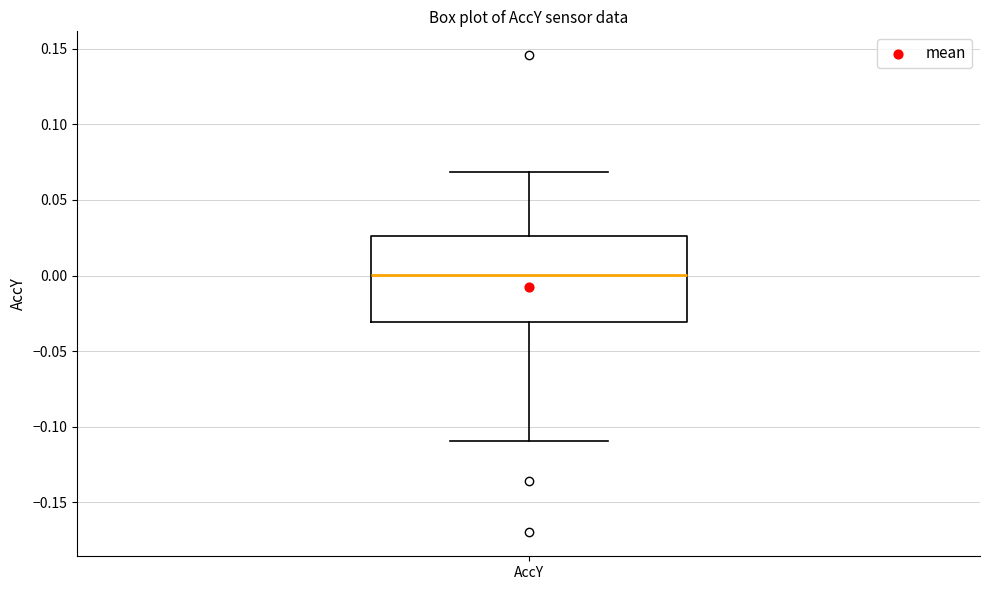

Transcribe this box plot: give where the median line is, the range the box spans, and where the two whiskers end, as read against the y-axis. The values are not printed on the chart, so give them approximately, as read against the axis.

median 0.000, box -0.030 to 0.025, whiskers -0.110 to 0.070